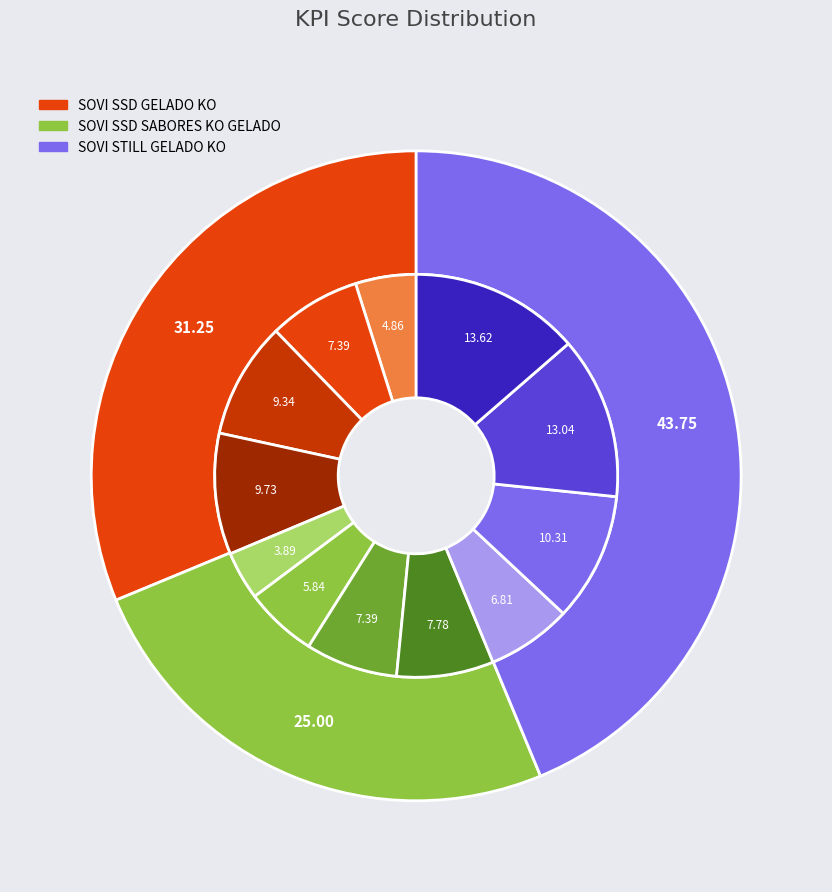

Between SOVI STILL GELADO KO and 4, which series saw the biggest shift?

SOVI STILL GELADO KO